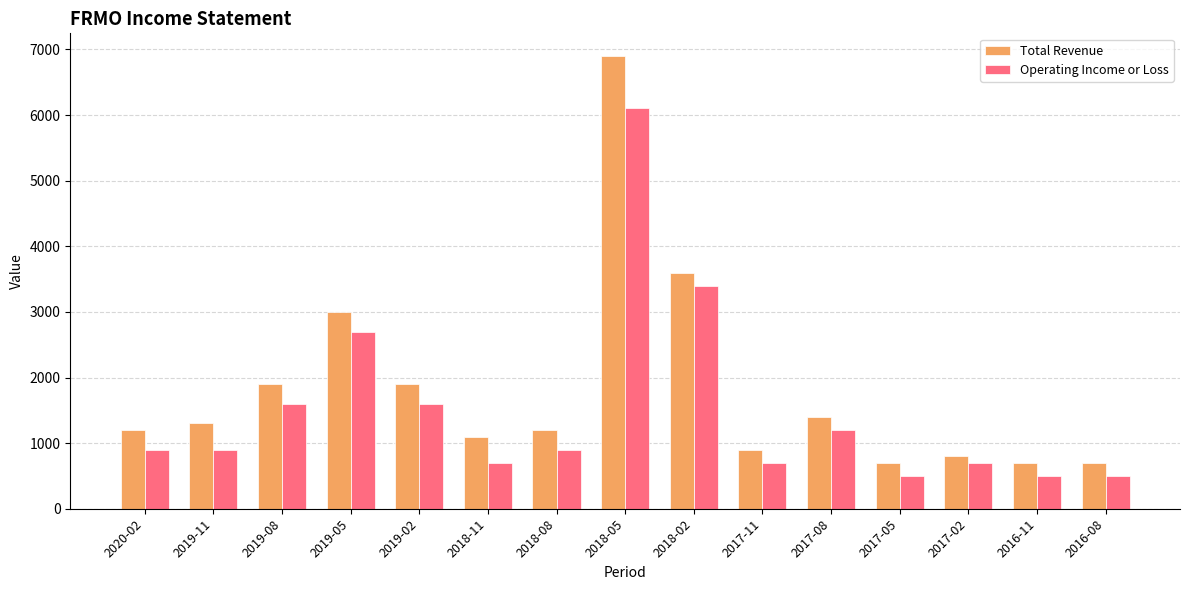

What is the approximate value of Total Revenue at 2017-08, to the nearest 50?

1400